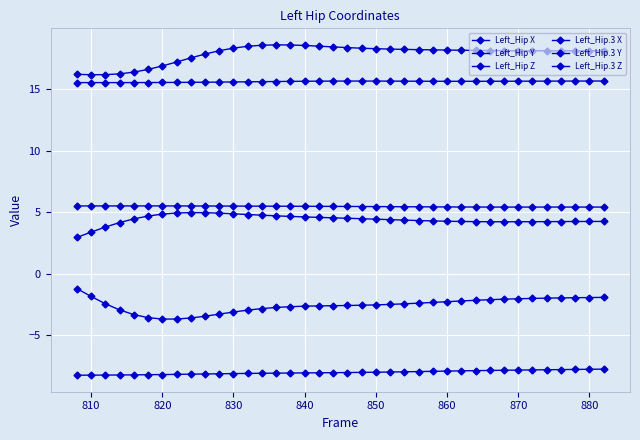

What is the value of the Left_Hip Z point at the 31st from the left?

15.7